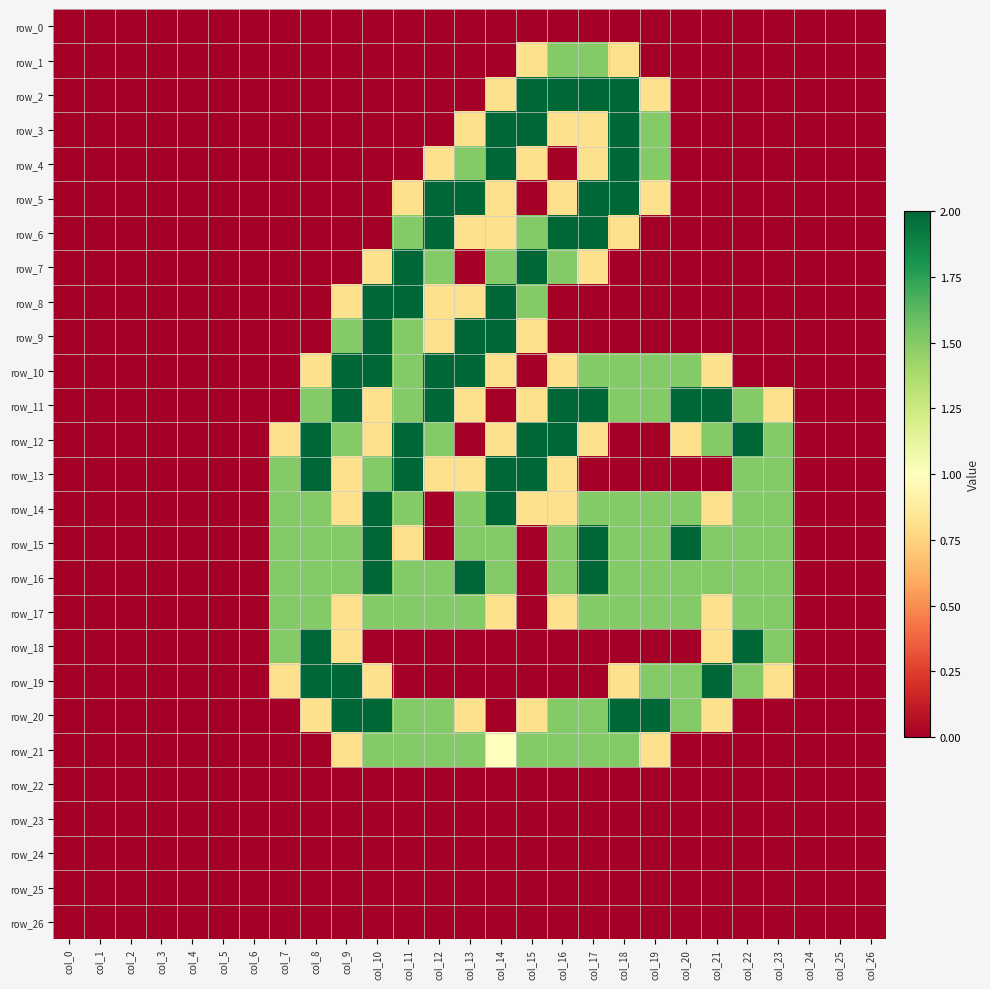

What is the difference between the row_16 values at col_6 and col_23?

1.5